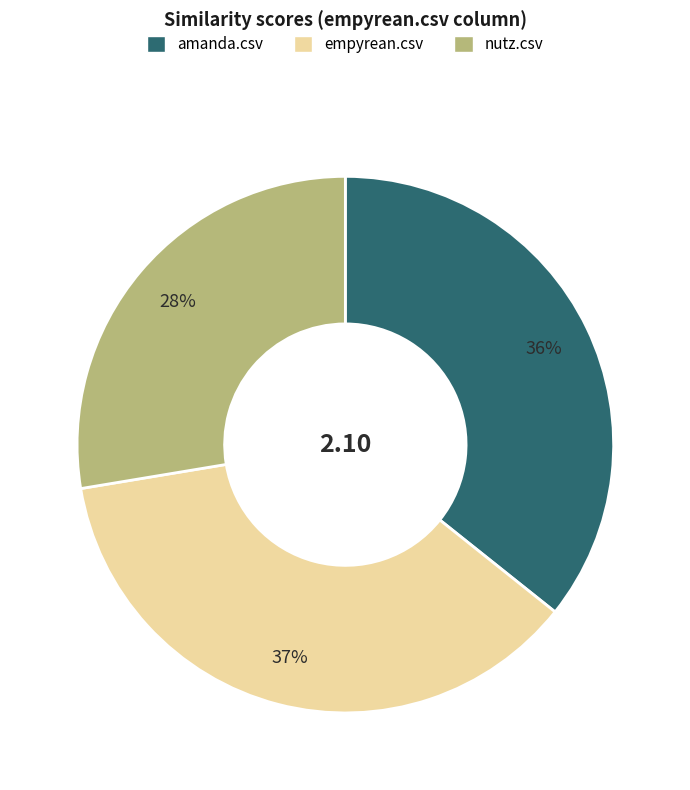

What percentage is the nutz.csv slice, to the nearest percent?

28%